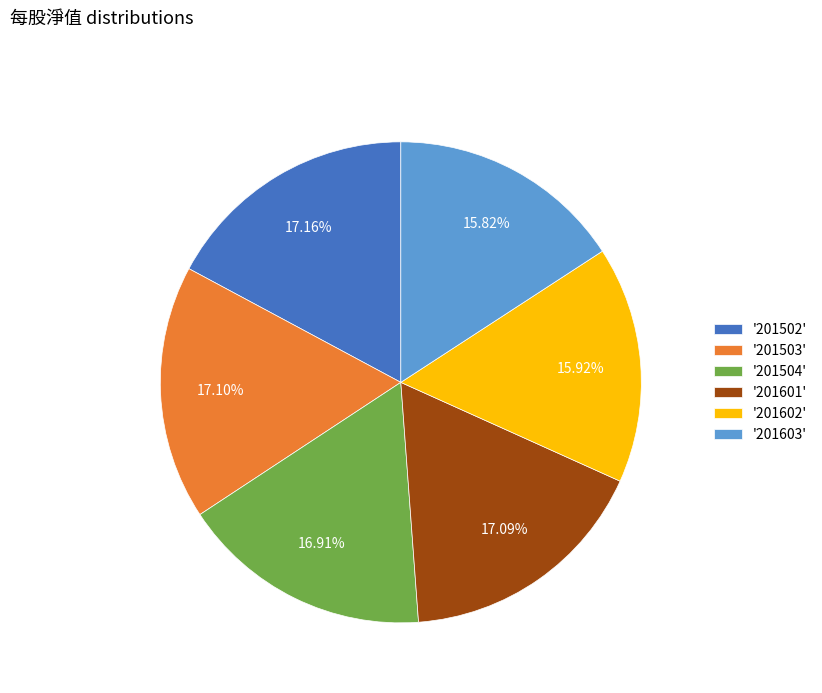

Combined, do '201601' and '201603' account for over 50%?

No